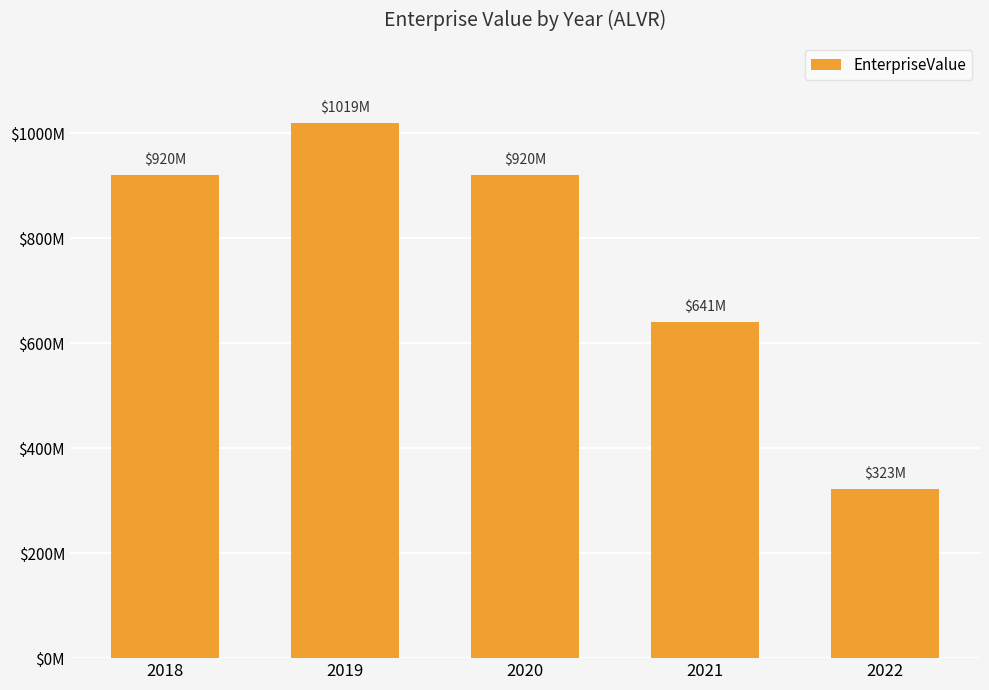

Does the chart contain any negative values?

No